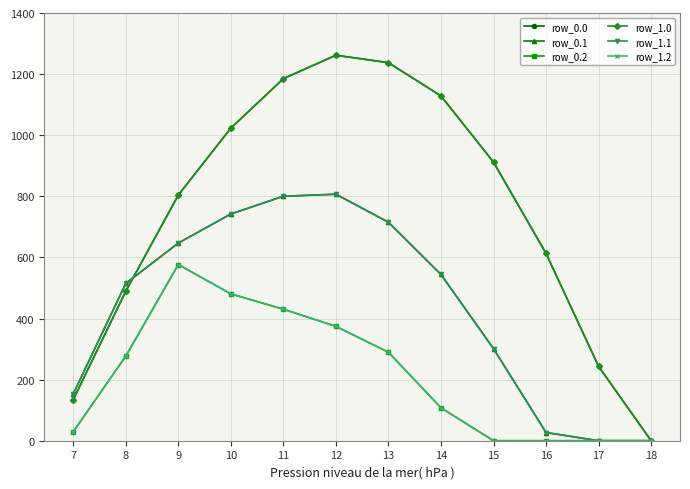

Where do row_1.1 and row_0.0 first cross each other?

8 and 9